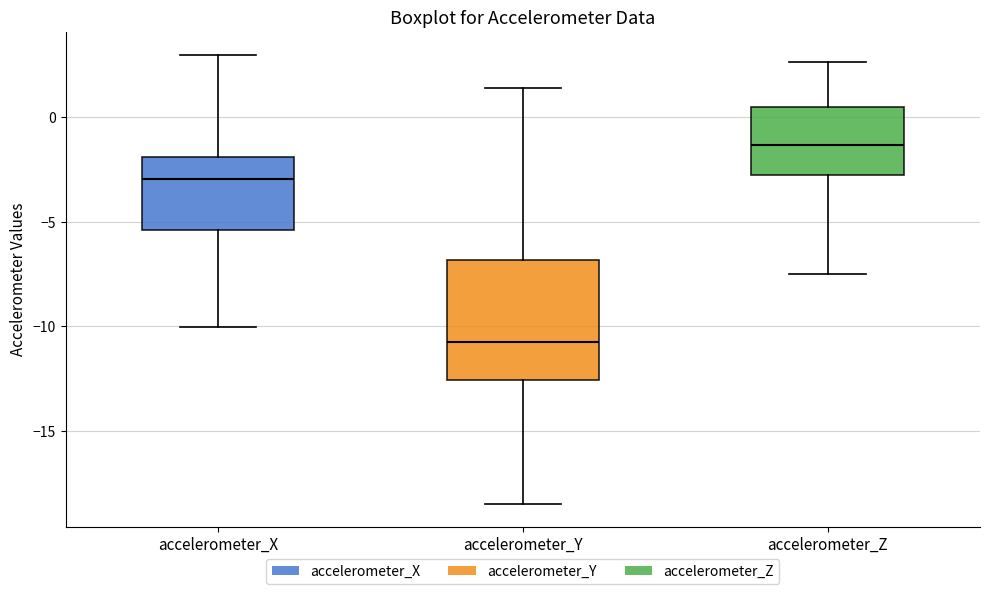

Where does the median line of the box for accelerometer_Z sit on the y-axis? The values are not printed on the chart, so give them approximately, as read against the axis.

-1.5